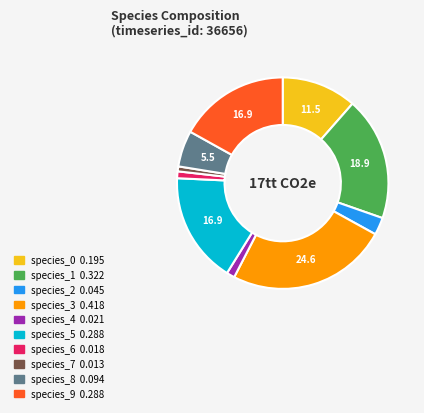

What is the largest slice in the pie chart?

species_3